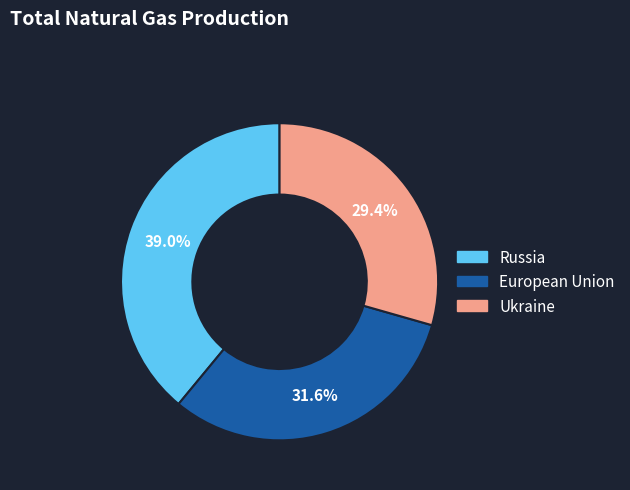

How many slices are in this pie chart?

3